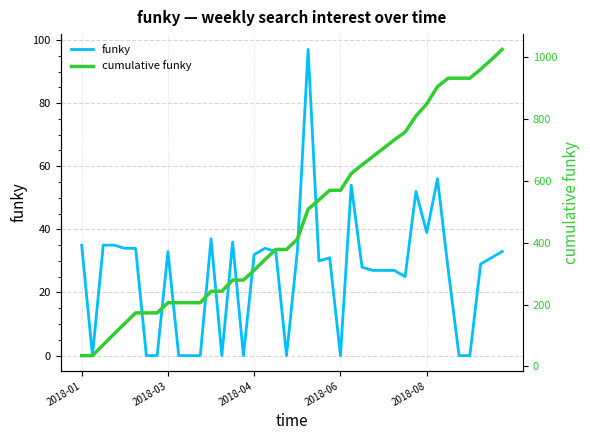

True or false: cumulative funky has more than 0 points higher than both neighbors.

False